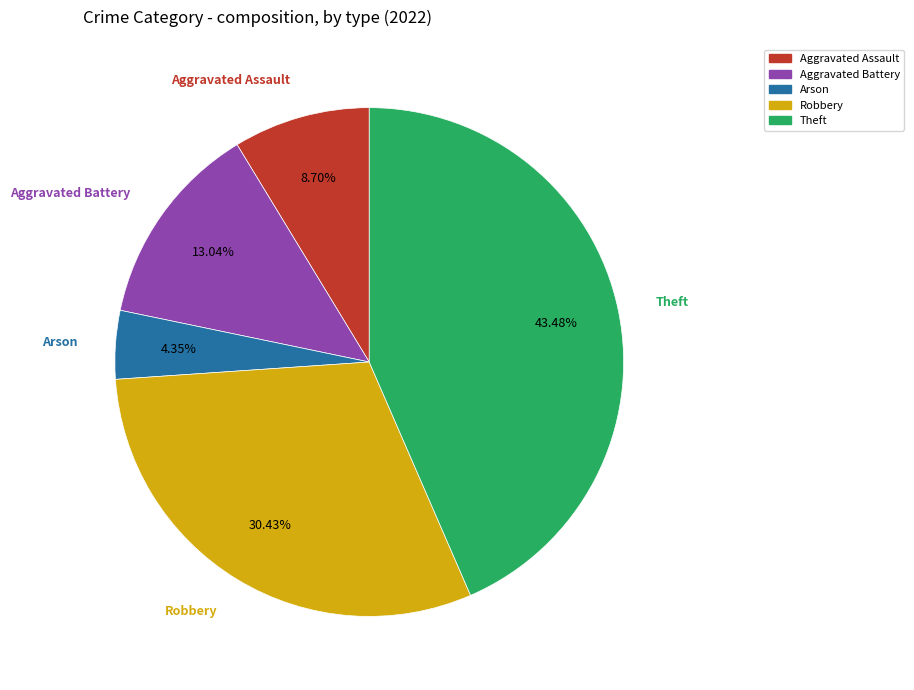

Do Aggravated Assault and Theft together represent more than half of the pie?

Yes